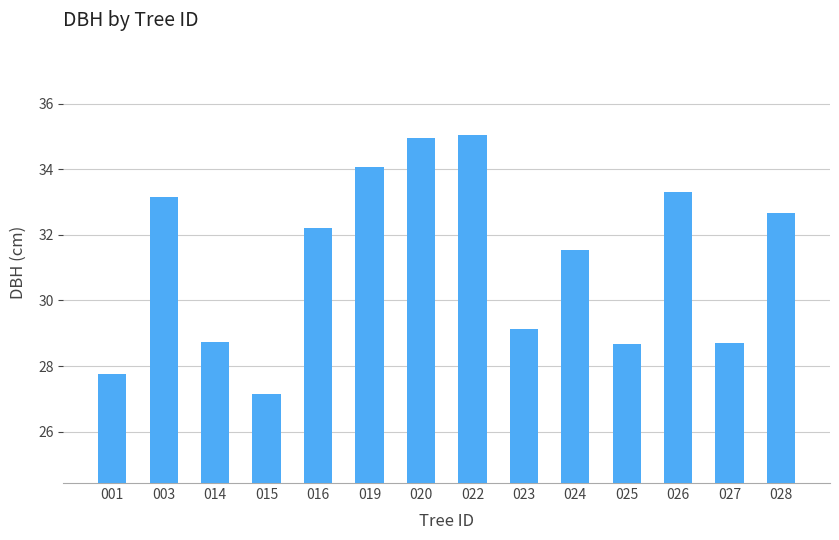

What is the value of the 9th bar from the left?

29.1